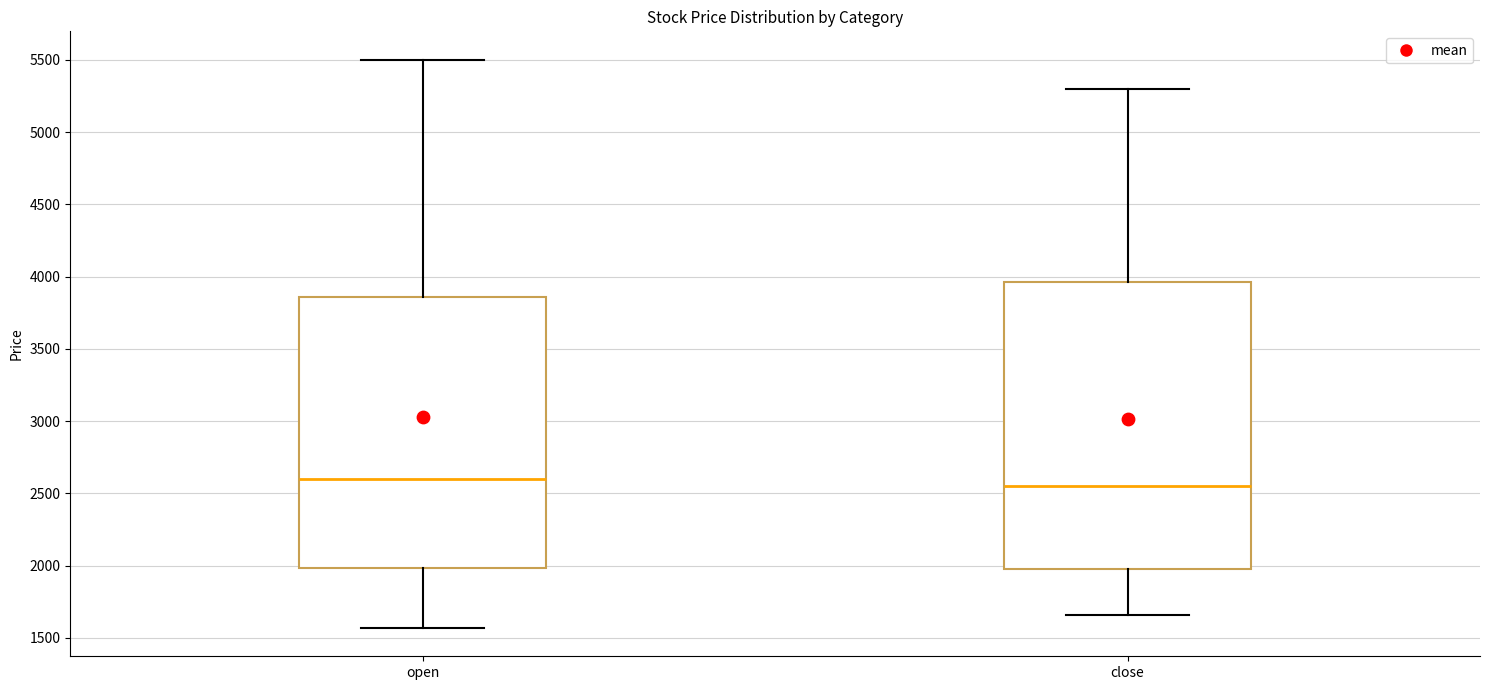

Reading left to right, transcribe this box plot: for each box, give where its median line is, the range the box spans, and where its two whiskers end, as read against the y-axis. The values are not printed on the chart, so give them approximately, as read against the axis.

open: median 2600, box 2000 to 3850, whiskers 1550 to 5500
close: median 2550, box 2000 to 3950, whiskers 1650 to 5300